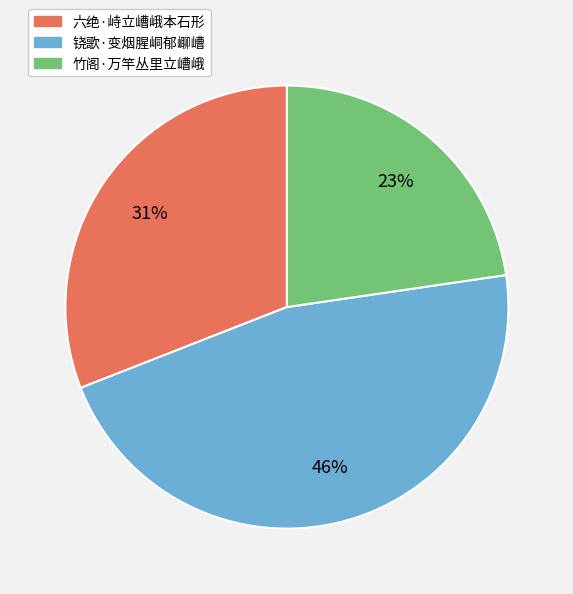

Which slice is the smallest?

竹阁·万竿丛里立嶆峨